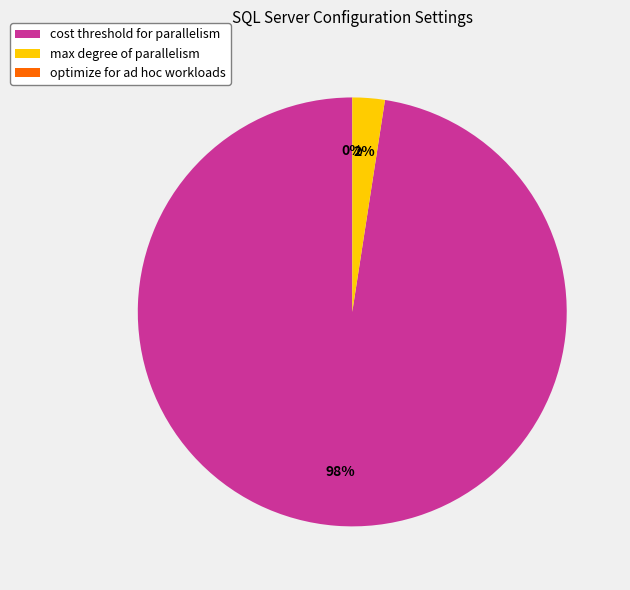

How many slices are in this pie chart?

3